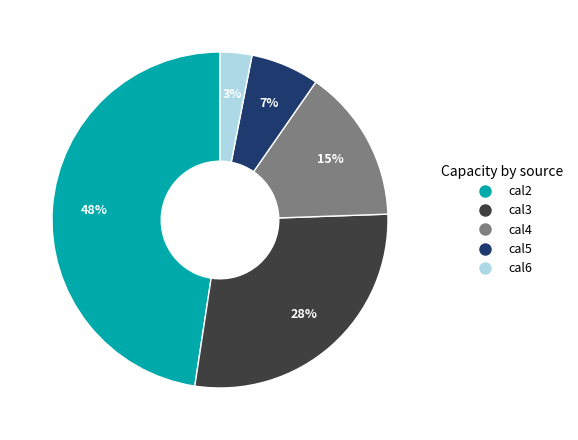

How many segments does this pie chart have?

5